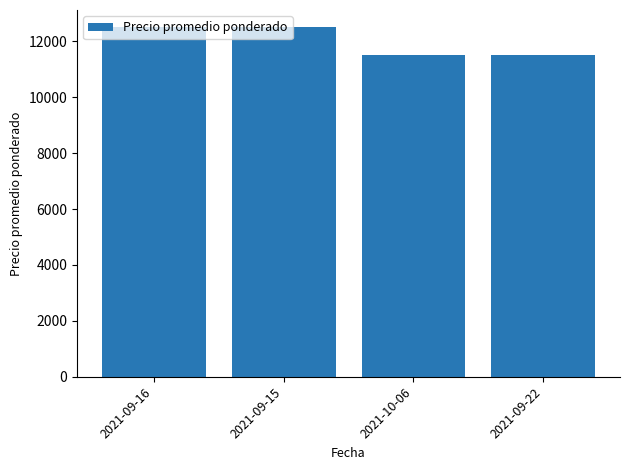

What is the smallest value displayed?

11500